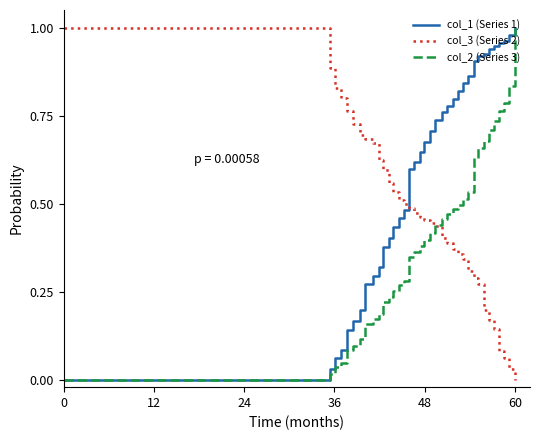

How many series are shown in this chart?

3